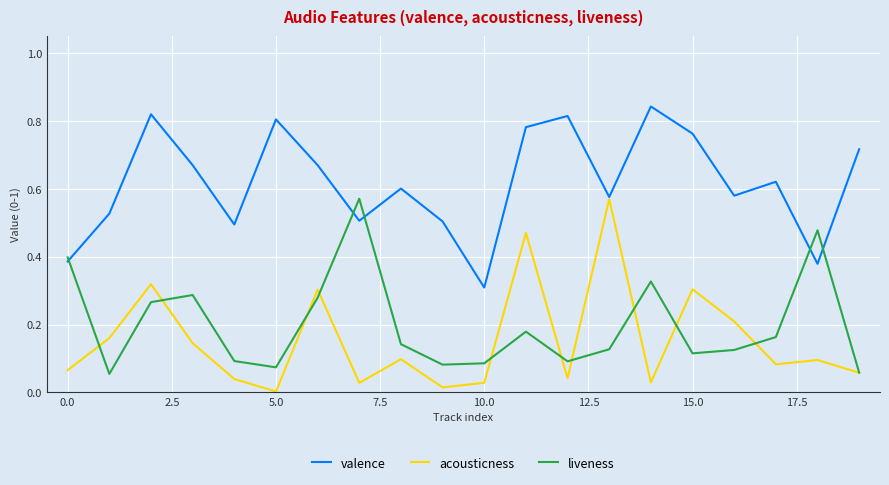

Which series has the largest range (max minus min)?

acousticness